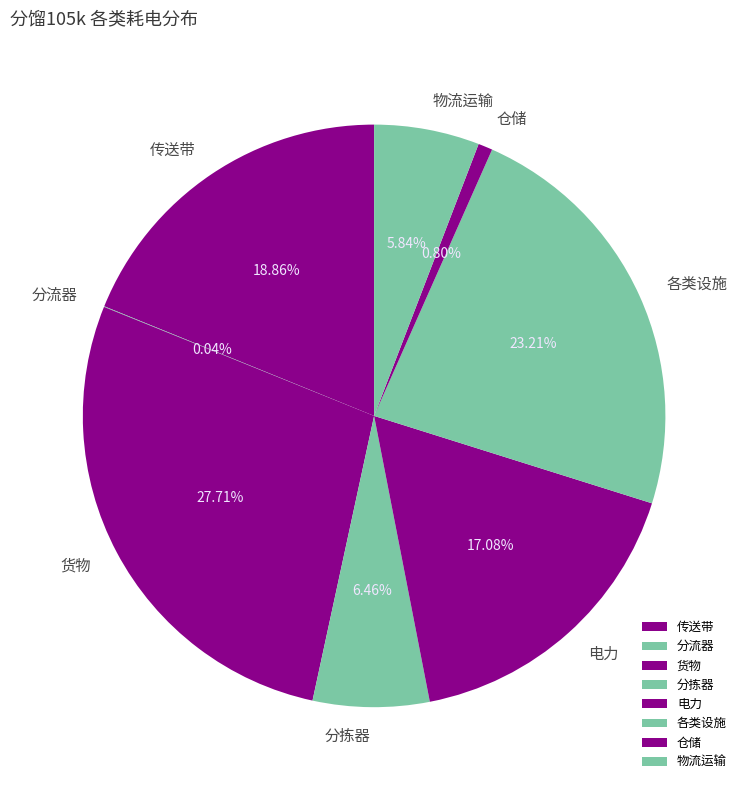

Does 传送带 represent more than half of the total?

No